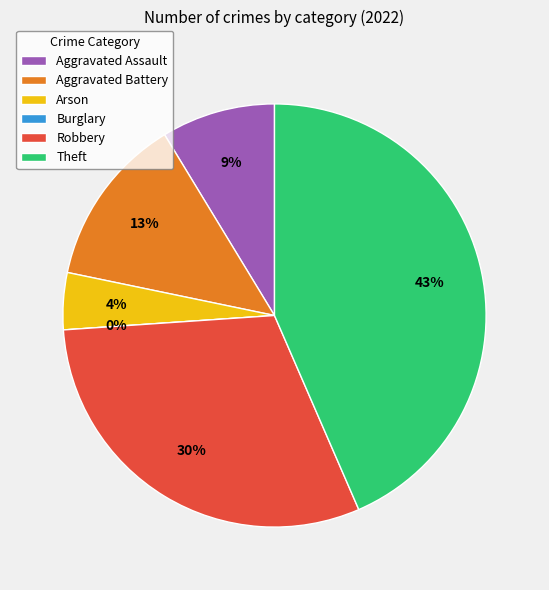

What is the total percentage of Burglary and Arson?

4.3%